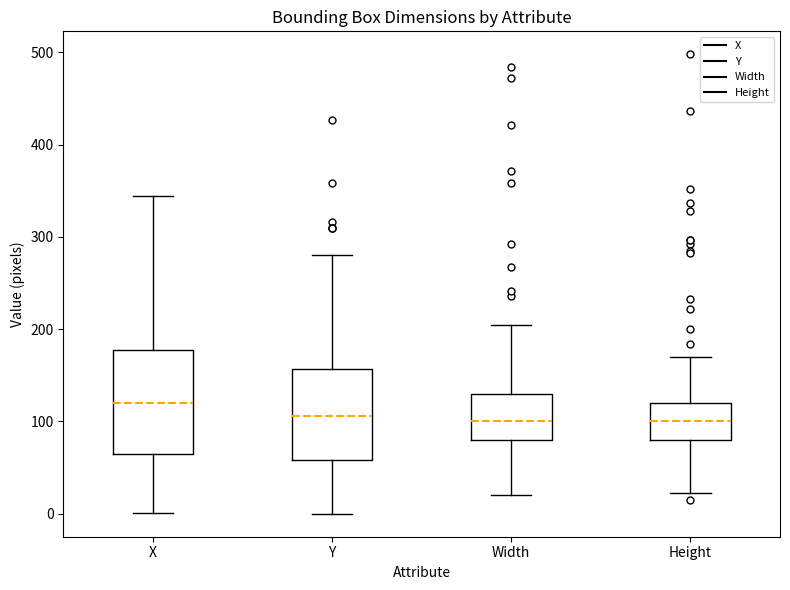

Reading left to right, transcribe this box plot: for each box, give where its median line is, the range the box spans, and where its two whiskers end, as read against the y-axis. The values are not printed on the chart, so give them approximately, as read against the axis.

X: median 120, box 70 to 180, whiskers 0 to 340
Y: median 110, box 60 to 160, whiskers 0 to 280
Width: median 100, box 80 to 130, whiskers 20 to 210
Height: median 100, box 80 to 120, whiskers 20 to 170